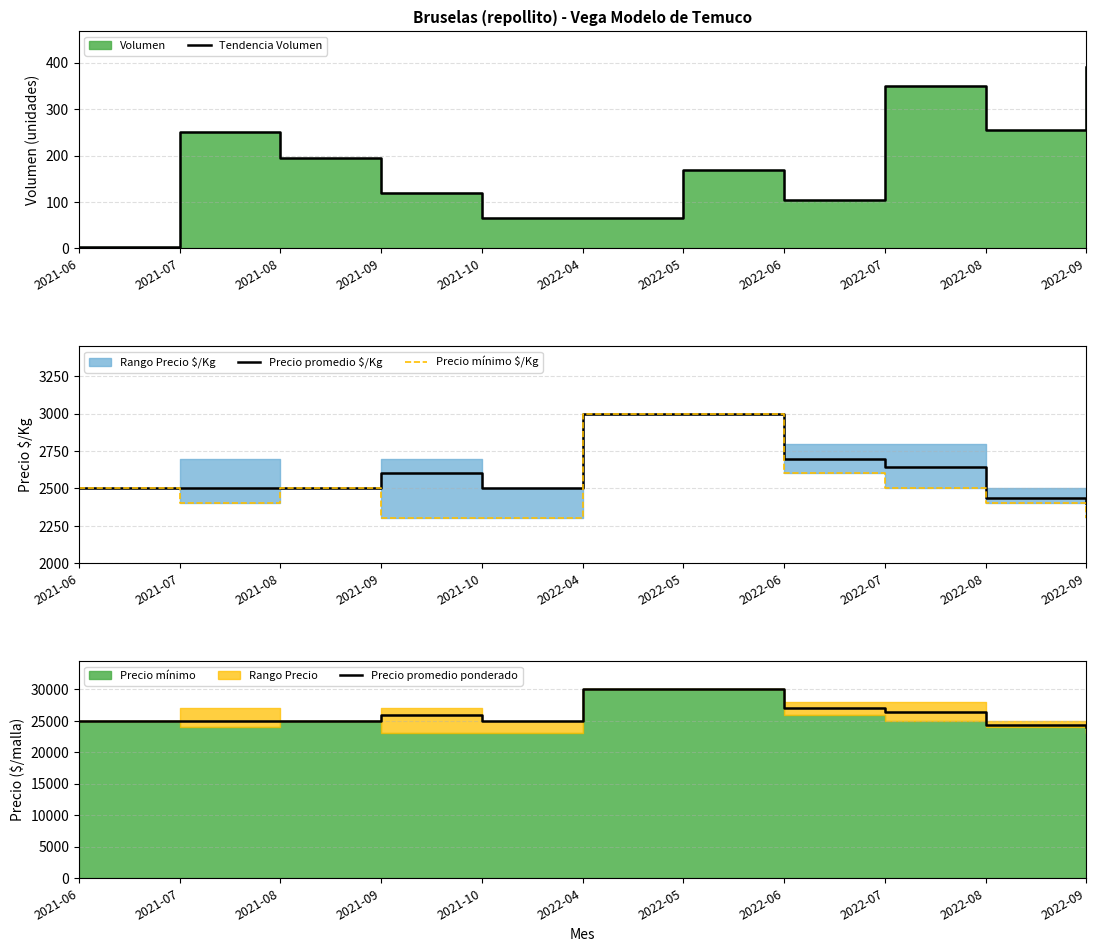

True or false: Precio mínimo $/Kg and Precio promedio $/Kg intersect in this chart.

False